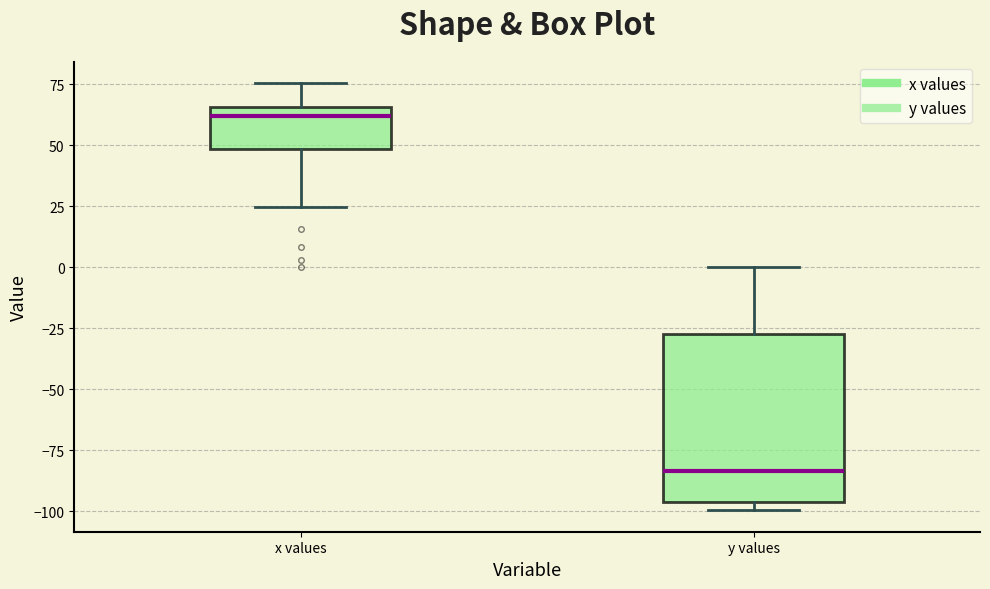

Reading left to right, read every box against the y-axis: the position of its median line, the range the box covers, and the ends of its whiskers. The values are not printed on the chart, so give them approximately, as read against the axis.

x values: median 60, box 50 to 65, whiskers 25 to 75
y values: median -85, box -95 to -25, whiskers -100 to 0